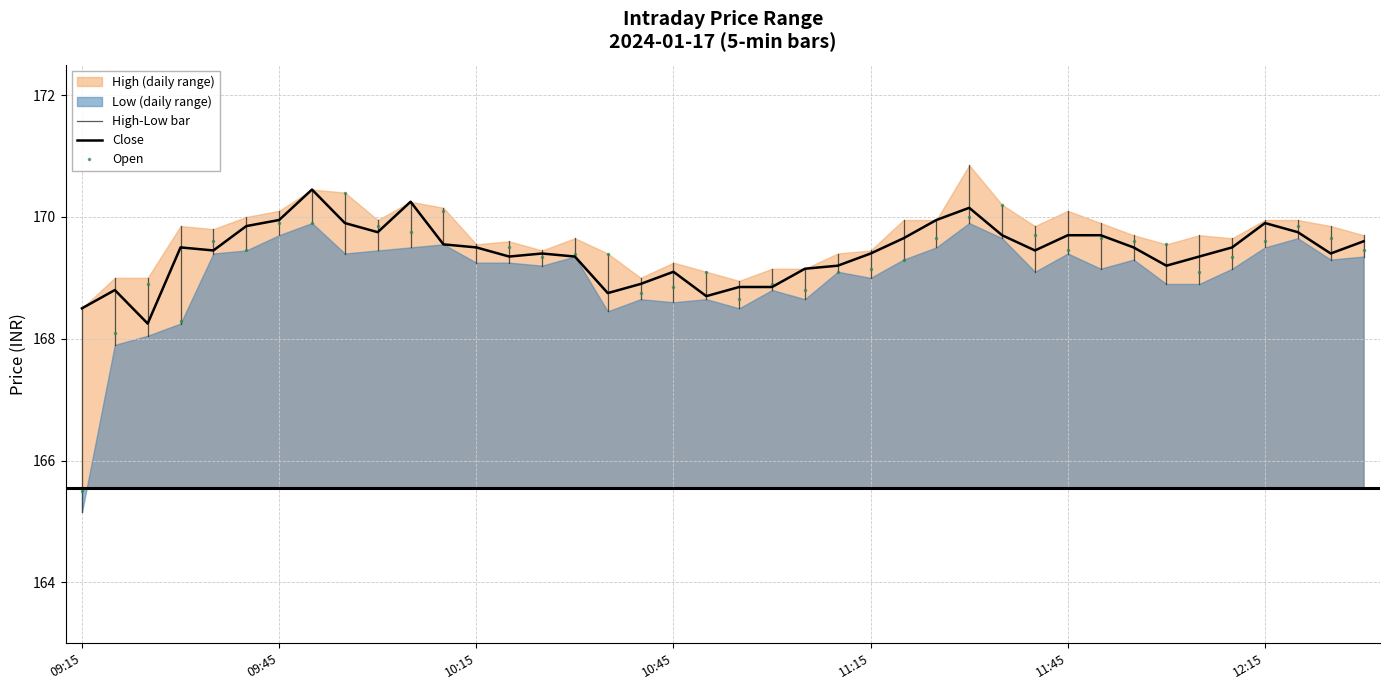

True or false: High and Open intersect in this chart.

False